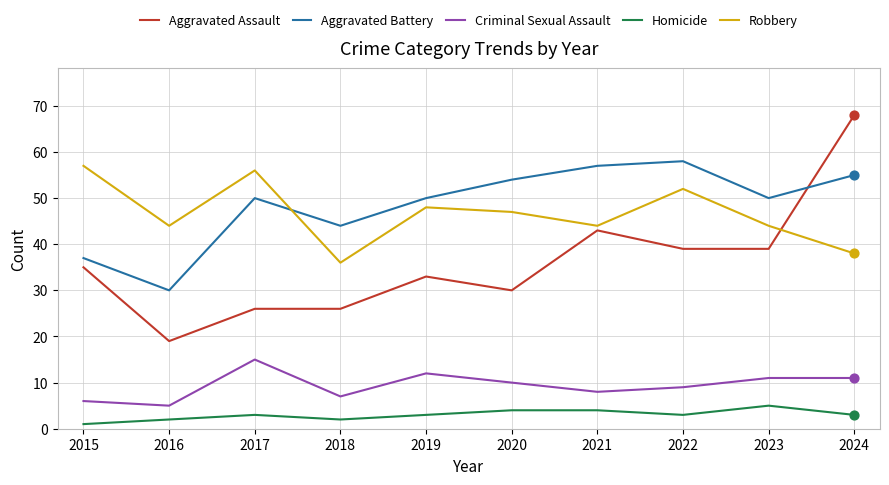

Is the value of Homicide at 2022 greater than the value of Criminal Sexual Assault at 2024?

No